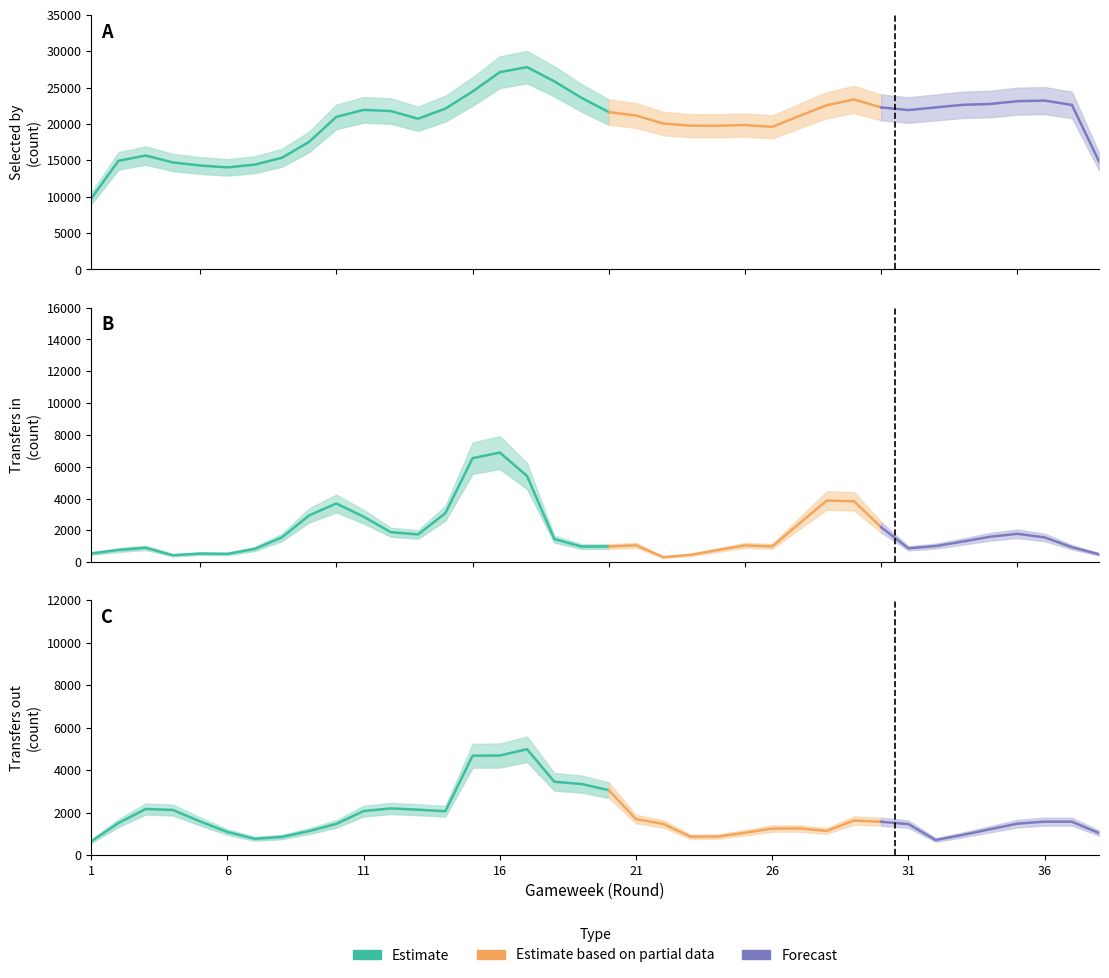

What is the maximum value shown in the chart?

29884